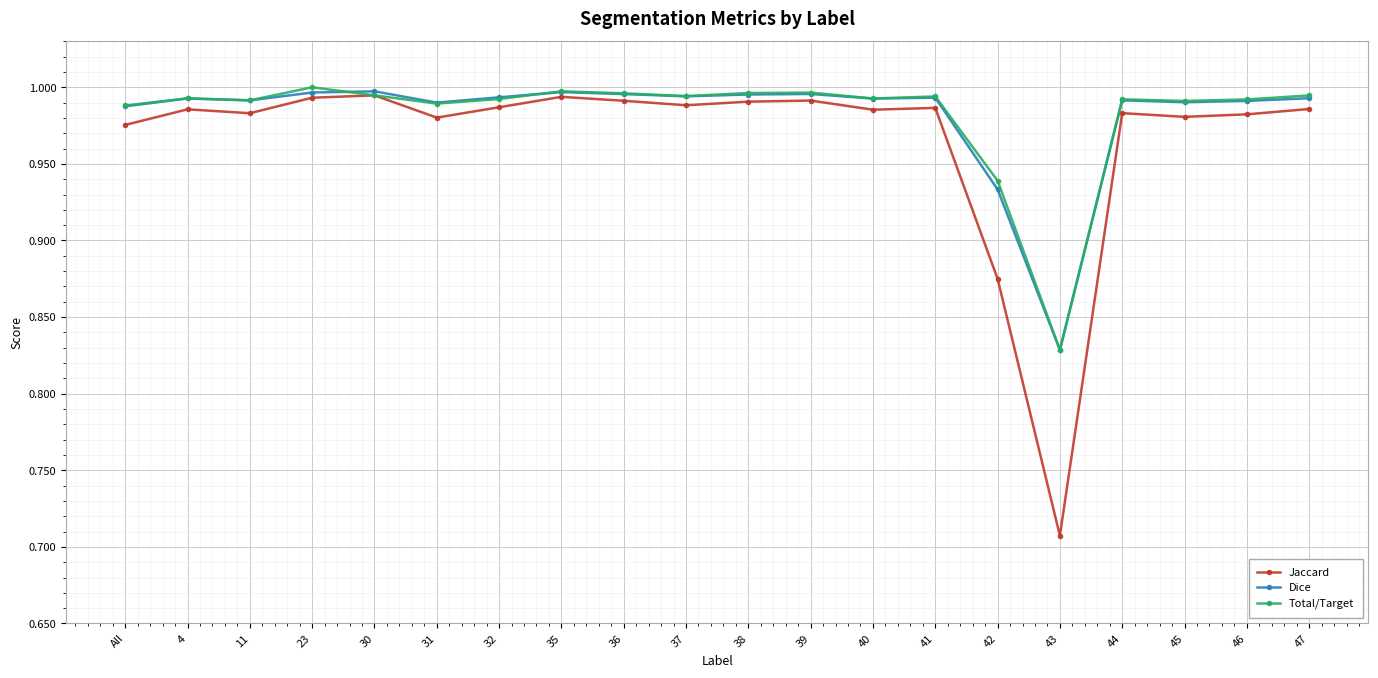

Which series has the largest range (max minus min)?

Jaccard